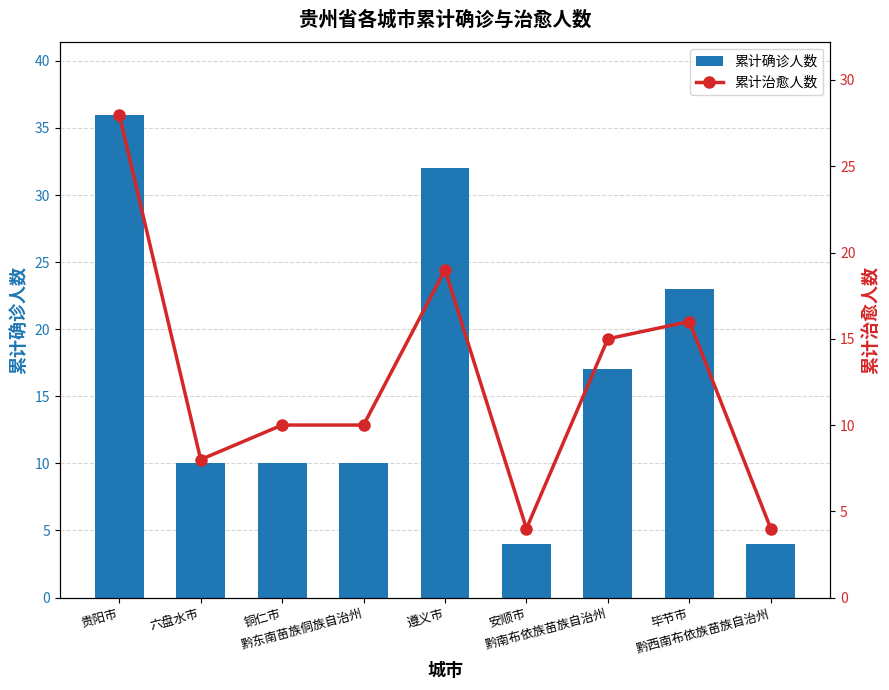

At which label does 累计确诊人数 first exceed 10?

贵阳市